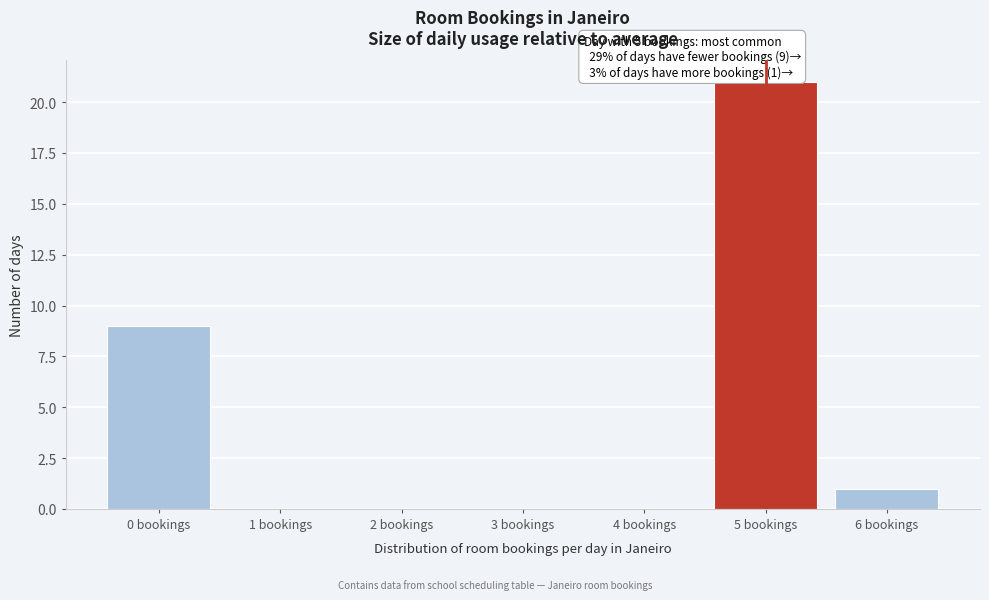

Reading left to right, transcribe all the data shown in this chart.

0 bookings=9	1 bookings=0	2 bookings=0	3 bookings=0	4 bookings=0	5 bookings=21	6 bookings=1